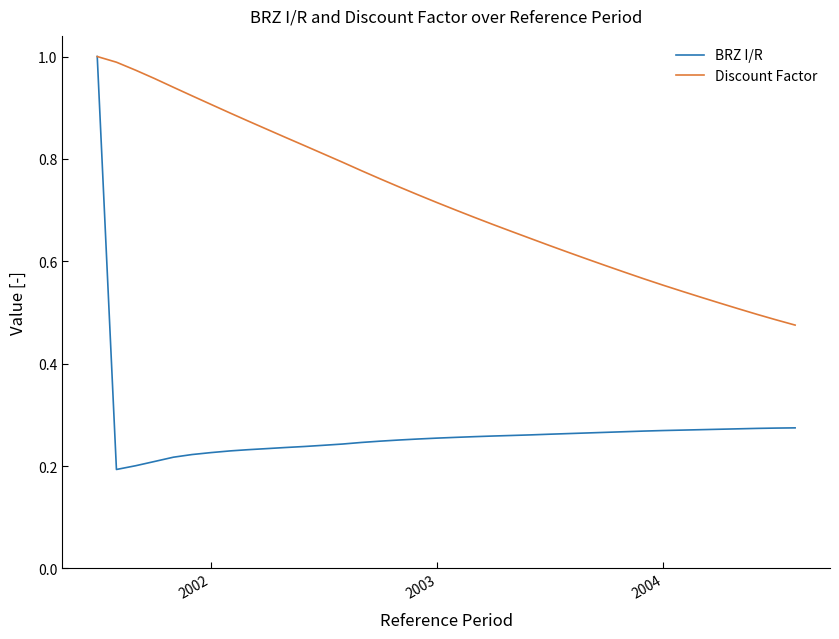

Which series has the largest range (max minus min)?

BRZ I/R